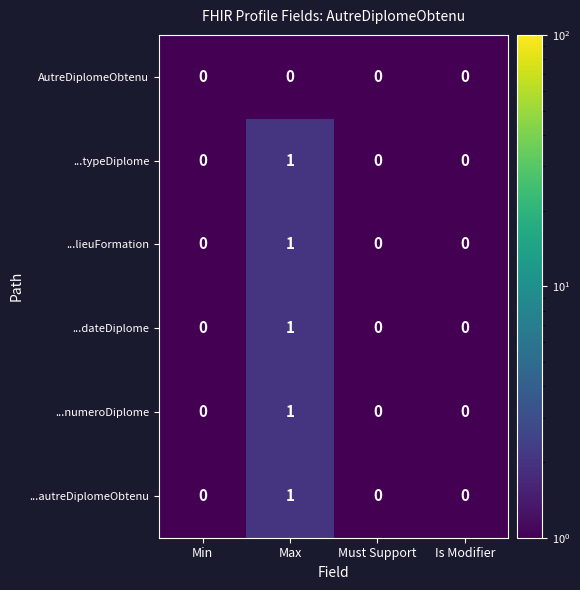

Is the value of ...autreDiplomeObtenu at Is Modifier greater than the value of ...numeroDiplome at Max?

No